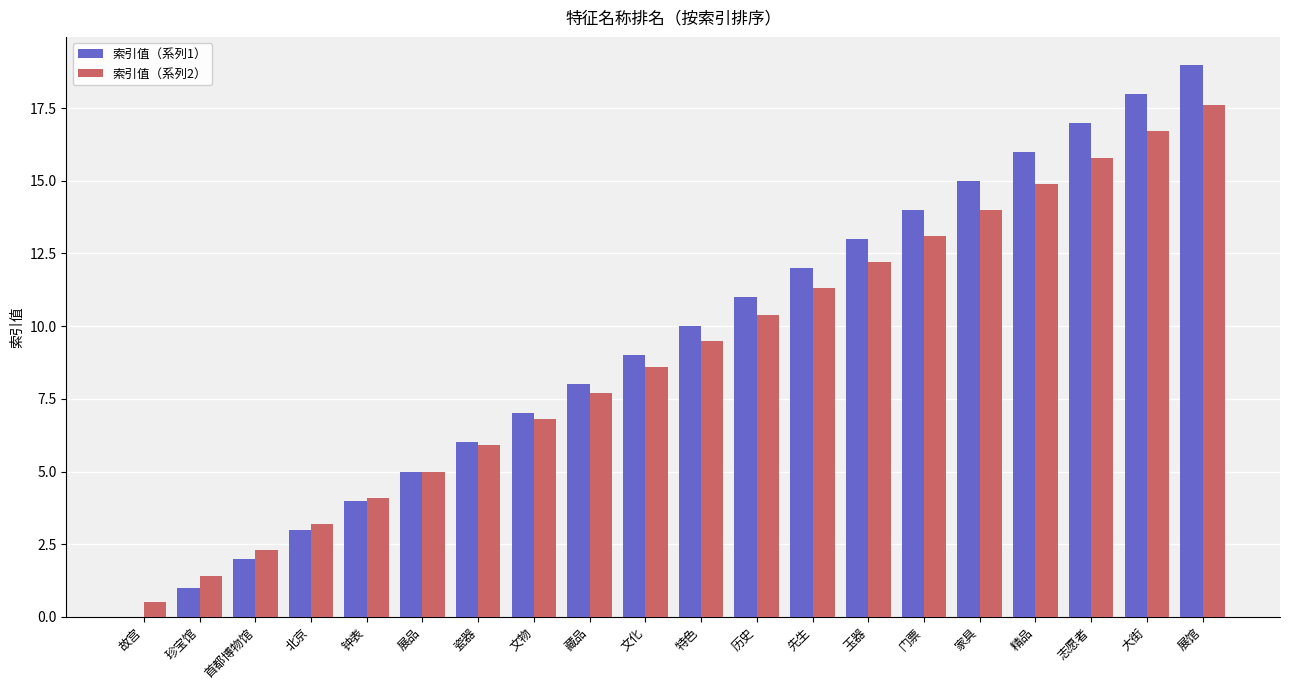

Are the bars horizontal?

No